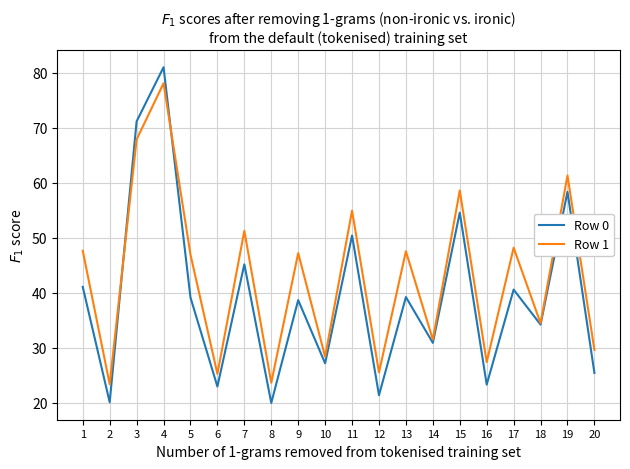

At which label does Row 0 reach its peak?

4